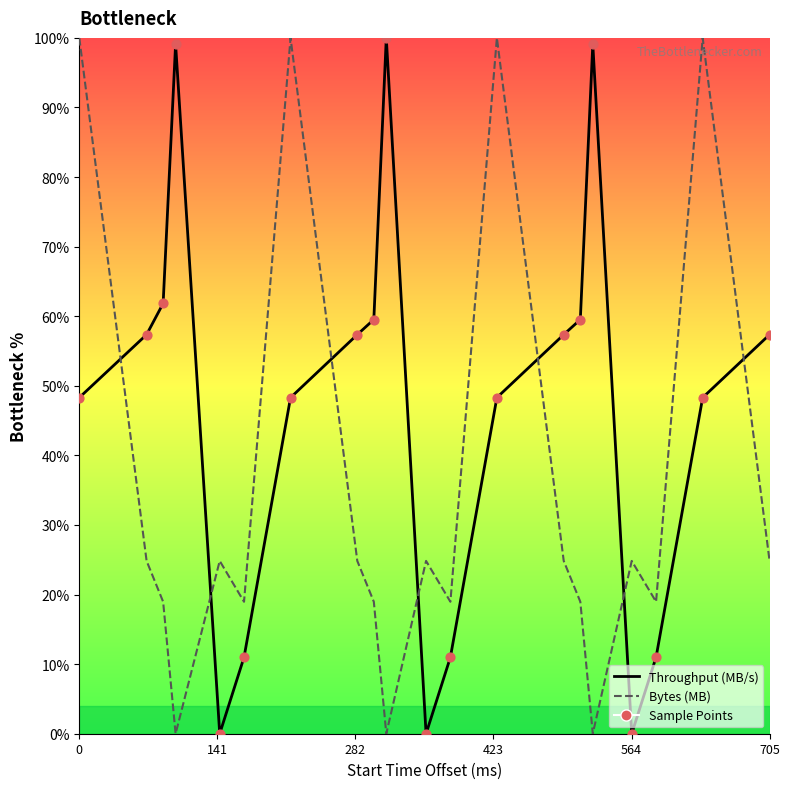

Which series contains the lowest Y value?

Throughput (MB/s)